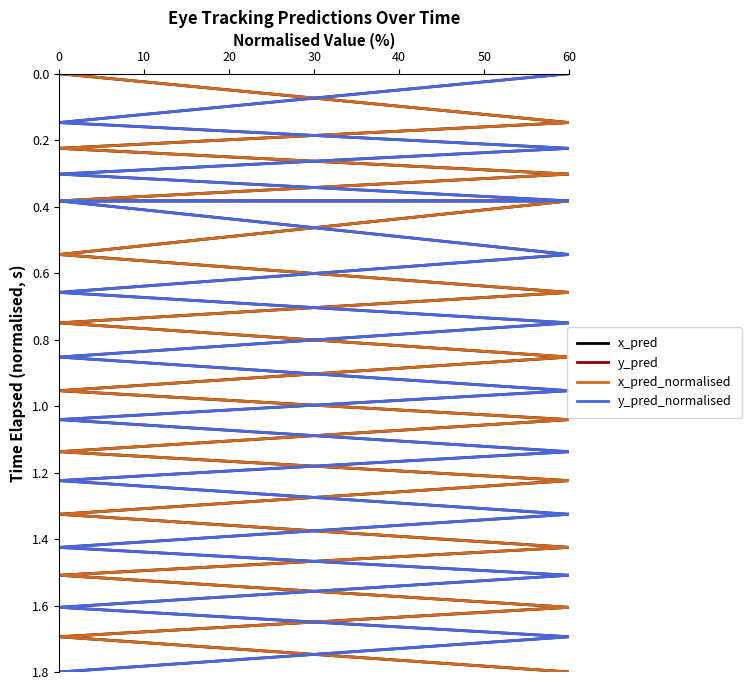

What is the difference between the y_pred values at 10 and 17?

1.5